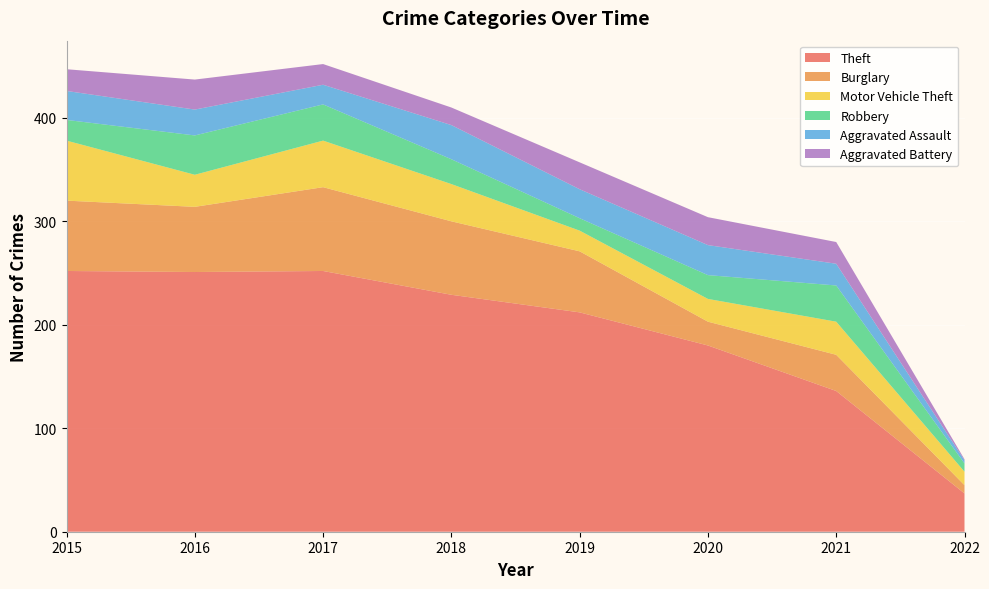

Reading right to left, list all the values displayed in this chart.

Theft: 2022=37	2021=136	2020=180	2019=212	2018=229	2017=252	2016=251	2015=252
Burglary: 2022=8	2021=35	2020=23	2019=59	2018=71	2017=81	2016=63	2015=68
Motor Vehicle Theft: 2022=13	2021=32	2020=22	2019=20	2018=36	2017=45	2016=31	2015=58
Robbery: 2022=8	2021=35	2020=23	2019=12	2018=24	2017=35	2016=38	2015=20
Aggravated Assault: 2022=3	2021=21	2020=29	2019=28	2018=33	2017=19	2016=25	2015=28
Aggravated Battery: 2022=1	2021=21	2020=27	2019=26	2018=17	2017=20	2016=29	2015=21